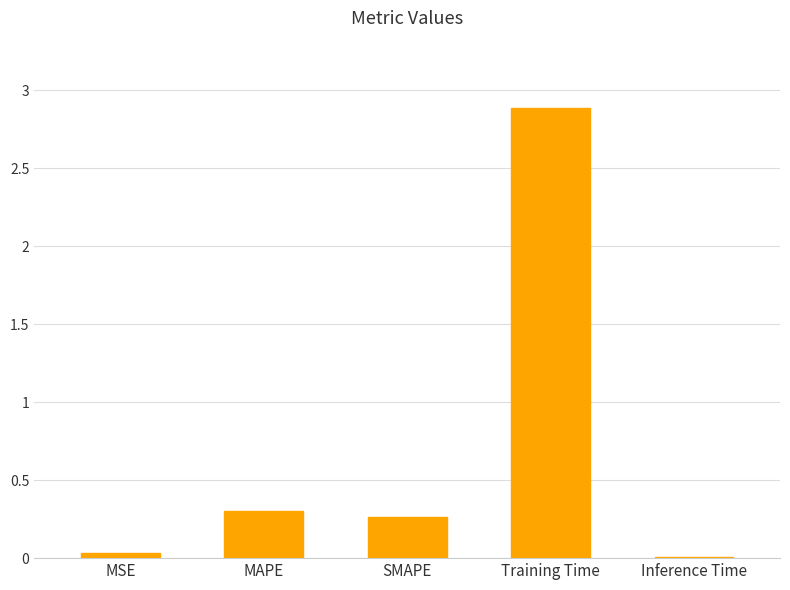

What is the value of the 4th bar from the left?

2.9